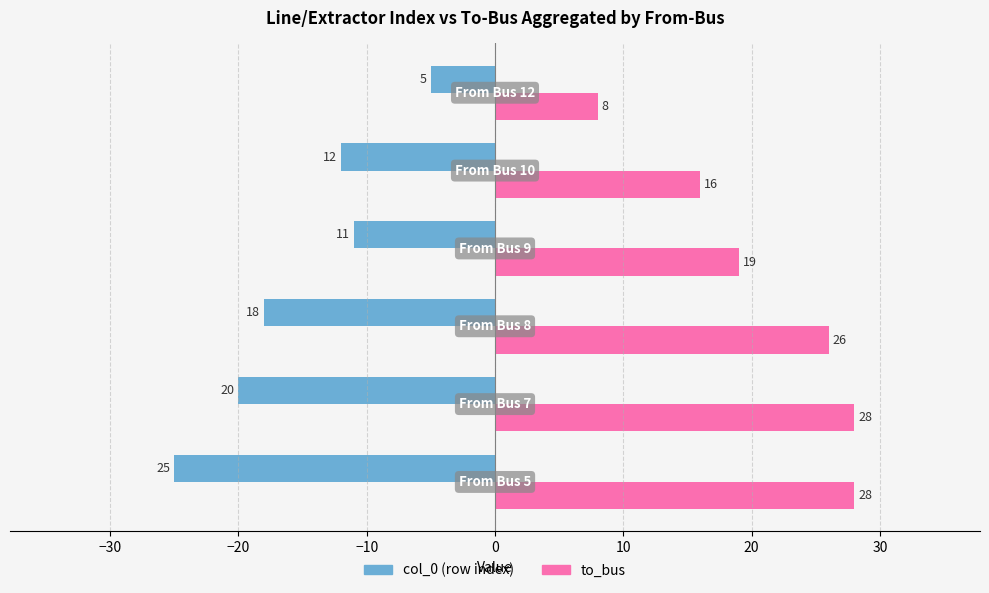

How many data points does each series have?

6